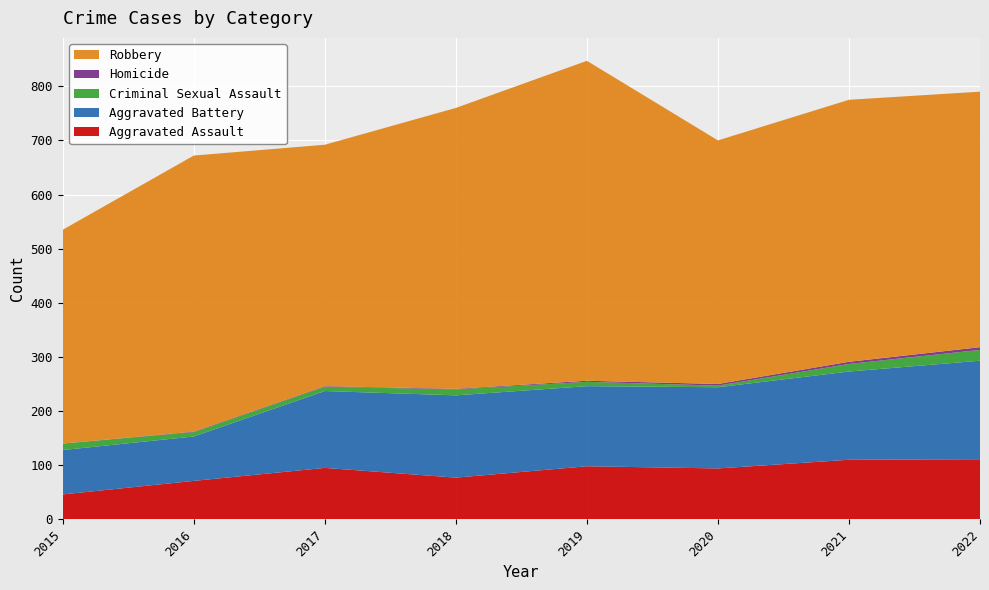

Reading right to left, list all the values displayed in this chart.

Aggravated Assault: 111	110	94	98	77	95	71	46
Aggravated Battery: 182	163	150	148	152	142	82	82
Criminal Sexual Assault: 20	14	3	8	11	8	8	12
Homicide: 5	4	3	2	1	1	1	0
Robbery: 472	484	450	591	519	446	510	395